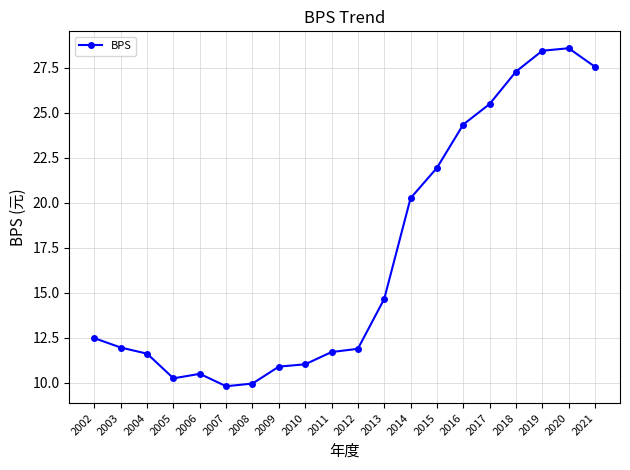

Count the number of data series in this chart.

1